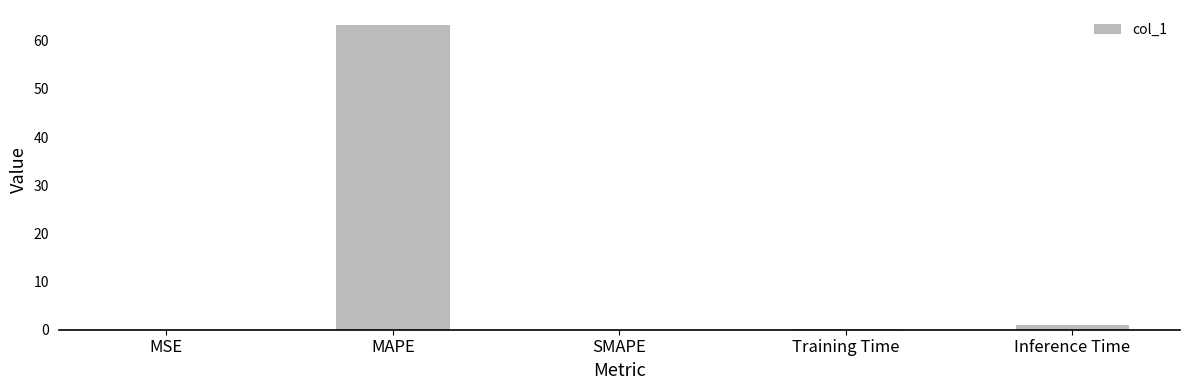

The chart shows a value of 0.0 at MSE. True or false?

True